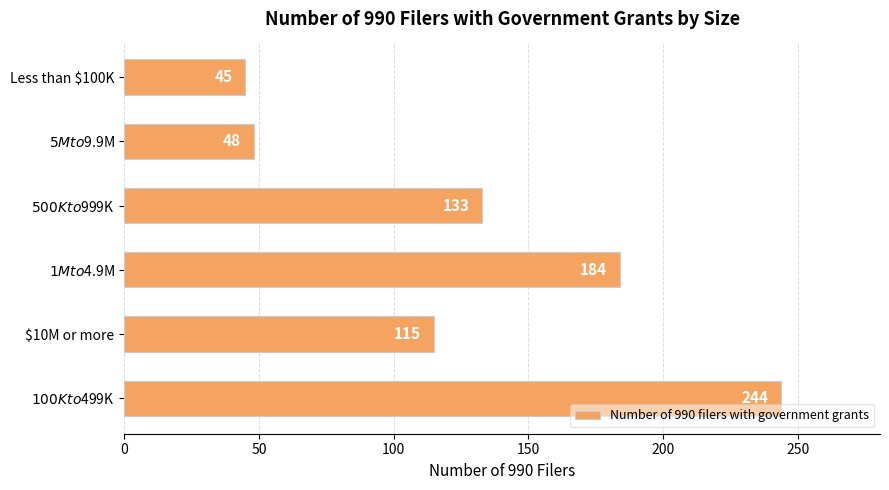

At which category does the chart reach its minimum across all series?

Less than $100K